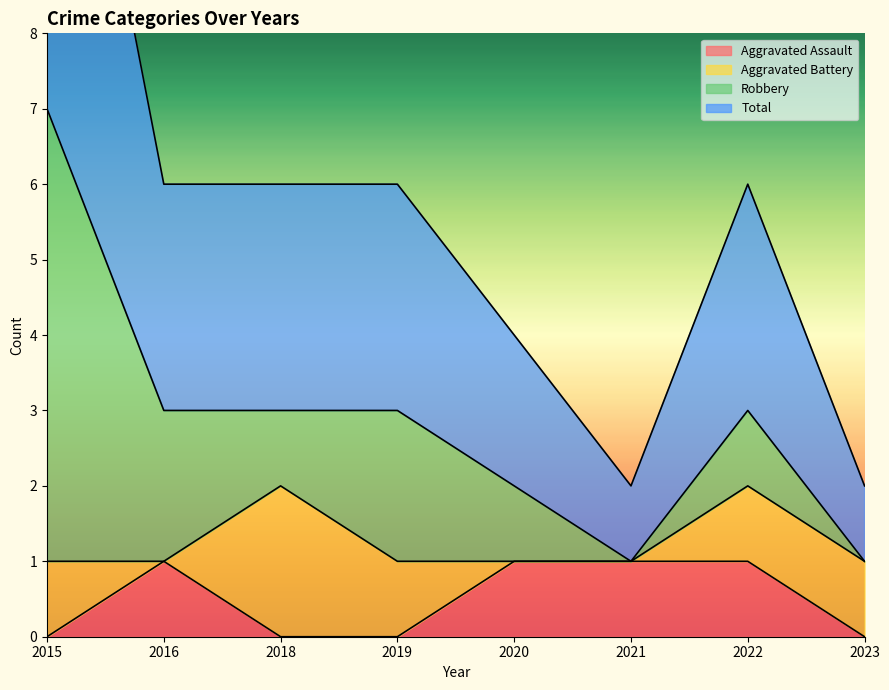

At which category is the sum across all series the highest?

2015